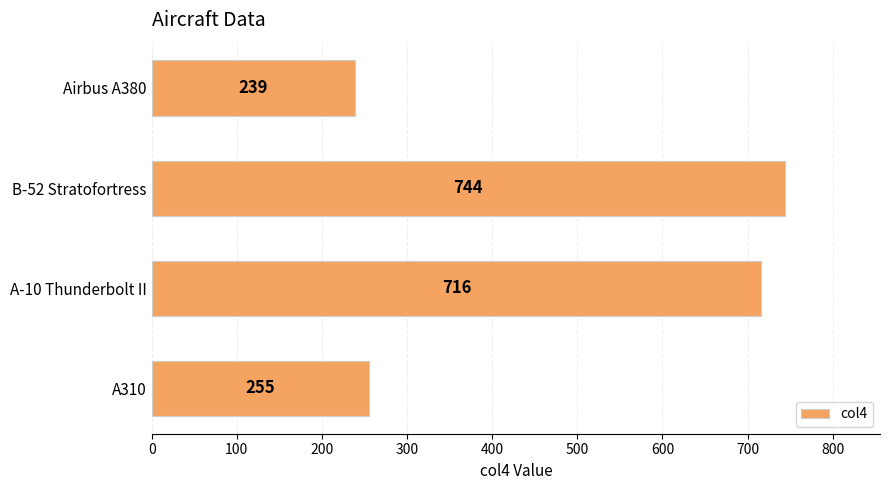

How many data points does each series have?

4